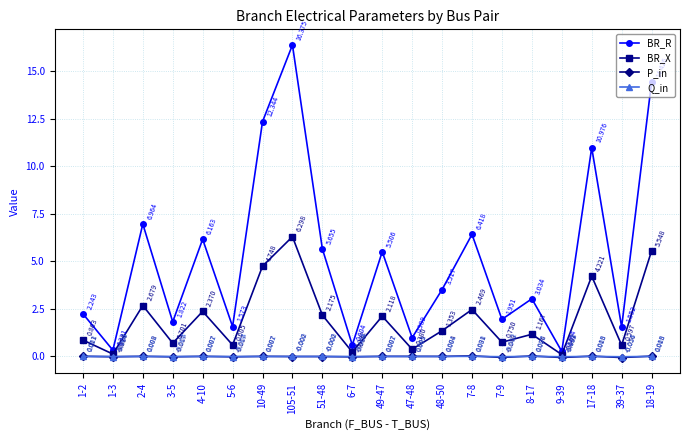

How many data points in BR_R are less than 3?

9